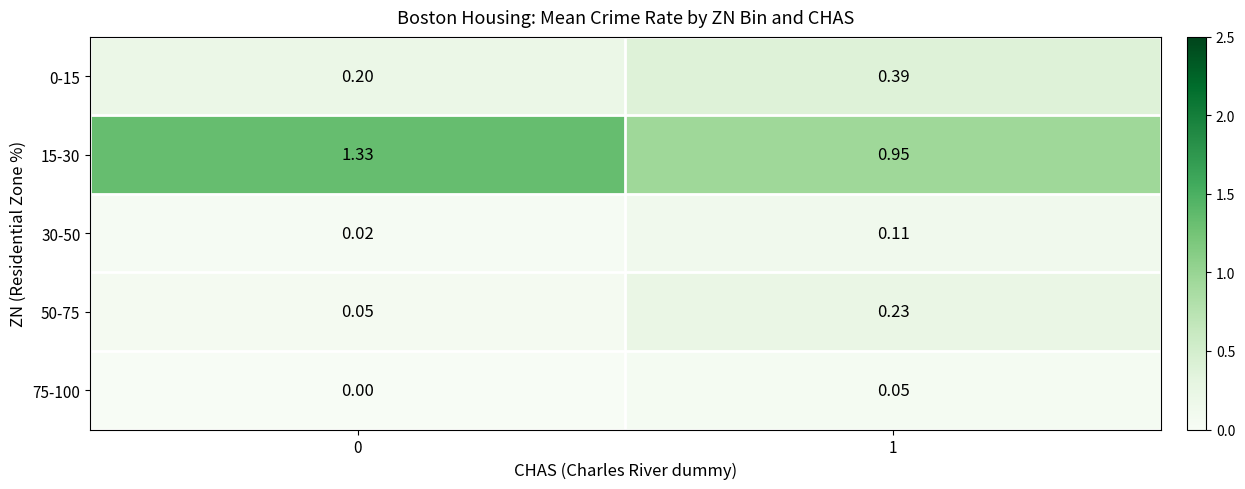

Which series has the largest range (max minus min)?

15-30